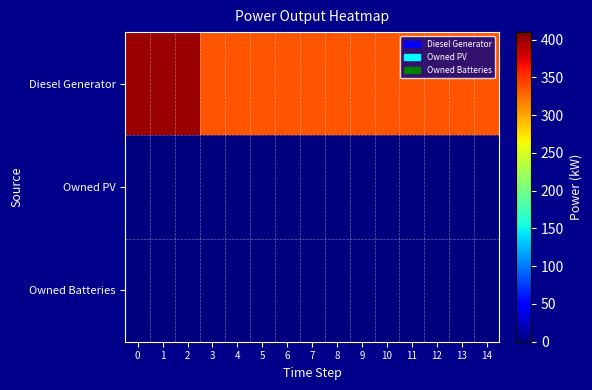

Between 0 and 12, which series saw the biggest shift?

Diesel Generator